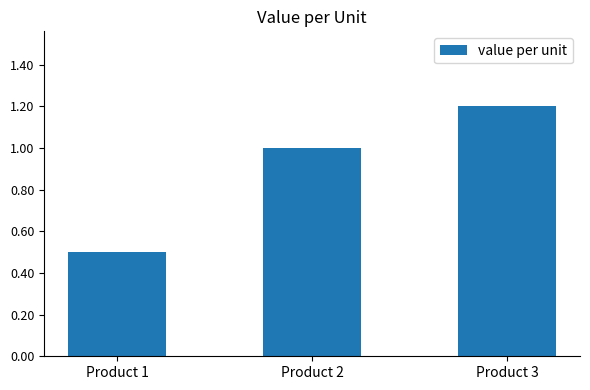

At which category does the chart reach its minimum across all series?

Product 1